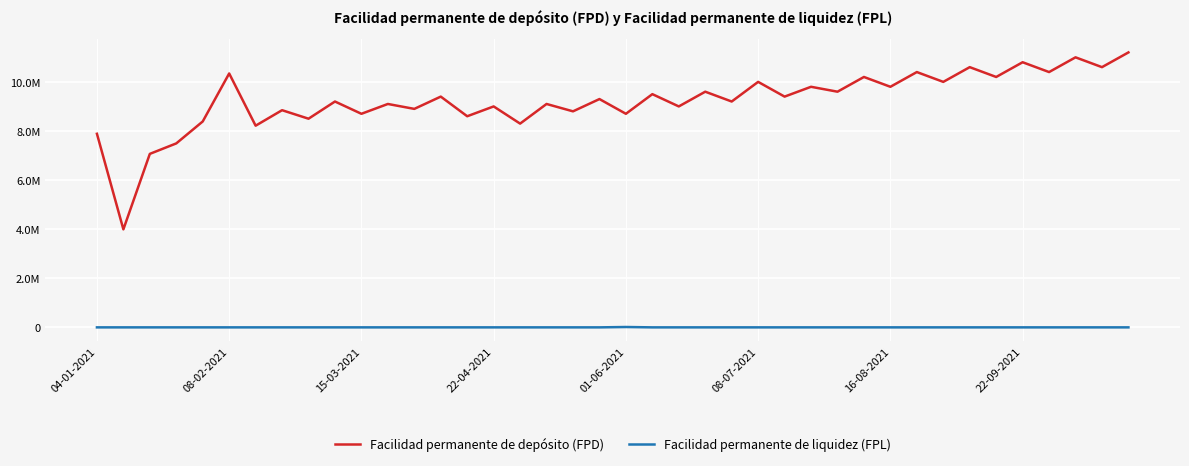

True or false: Facilidad permanente de liquidez (FPL) and Facilidad permanente de depósito (FPD) intersect in this chart.

False